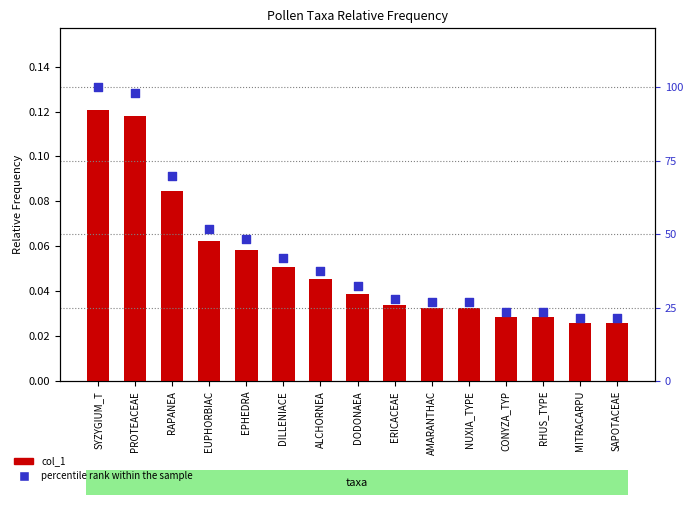

Which series has the largest Y range (max minus min)?

percentile rank within the sample